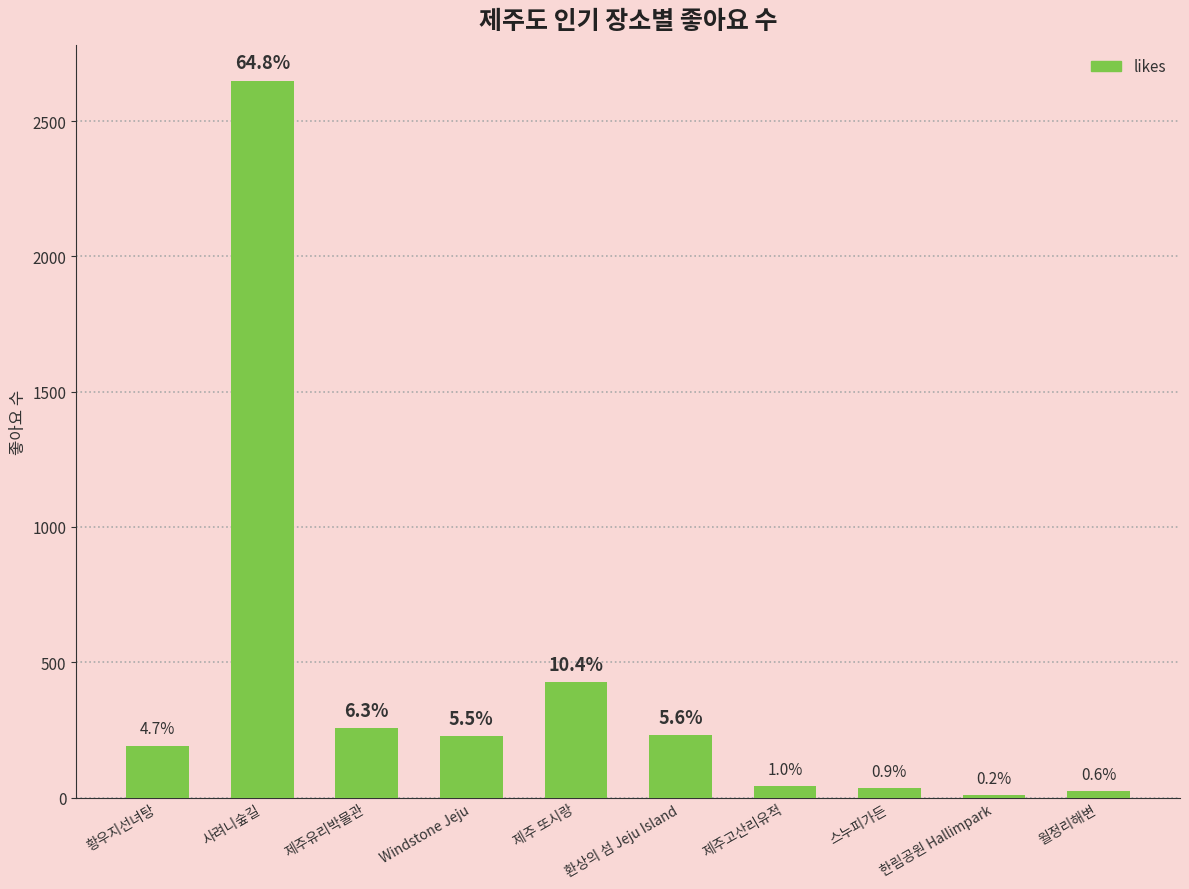

How many bars are there in total?

10